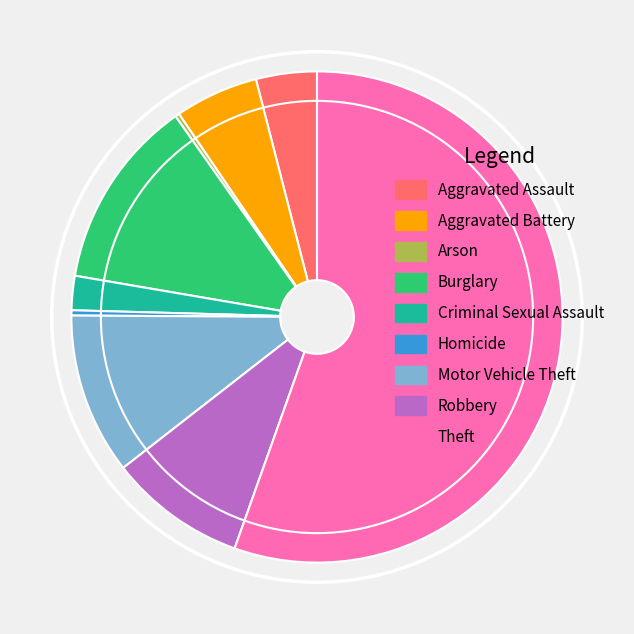

Is it true that Aggravated Assault is 4% of the pie?

True